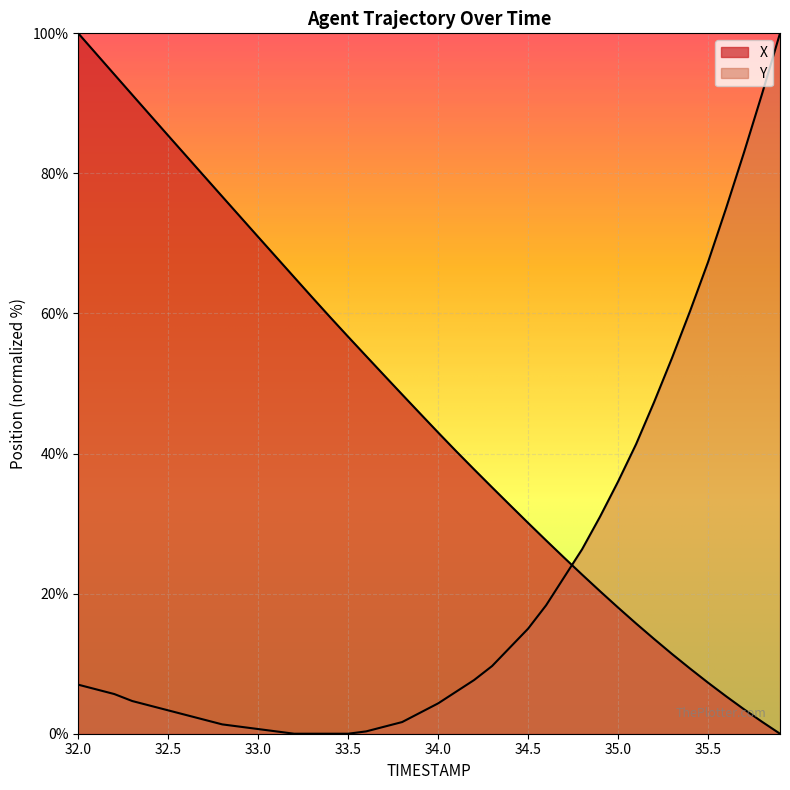

List the series in order of their overall mean, lowest first.

Y, X